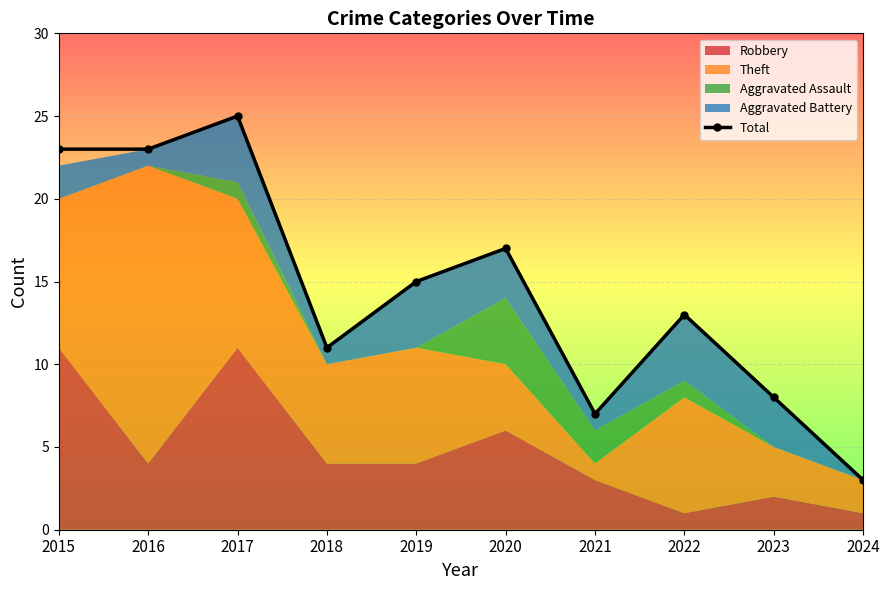

What is the value of the 5th point from the left?

15